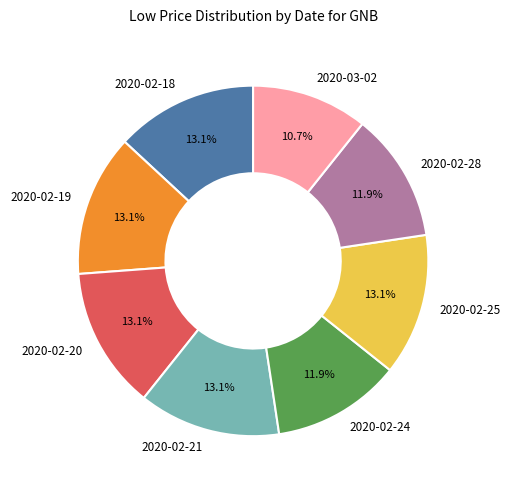

Which slice is the smallest?

2020-03-02